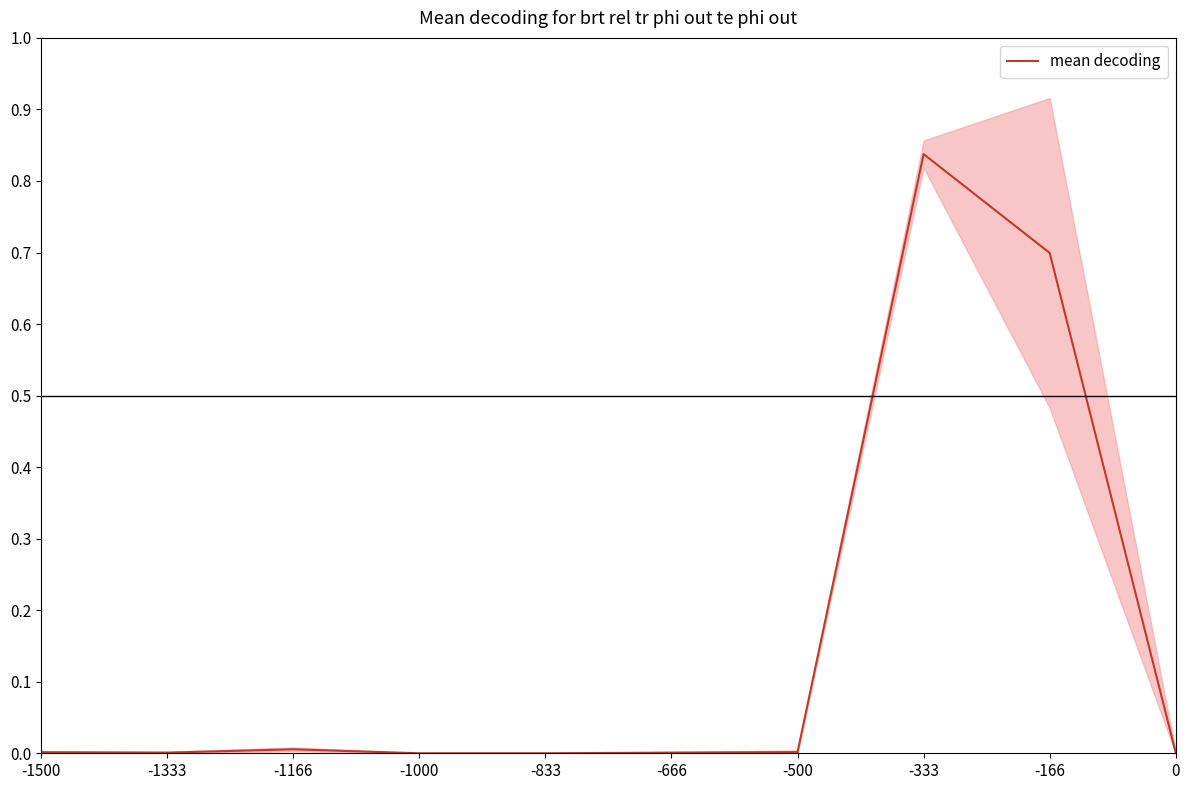

How many values exceed 0?

8